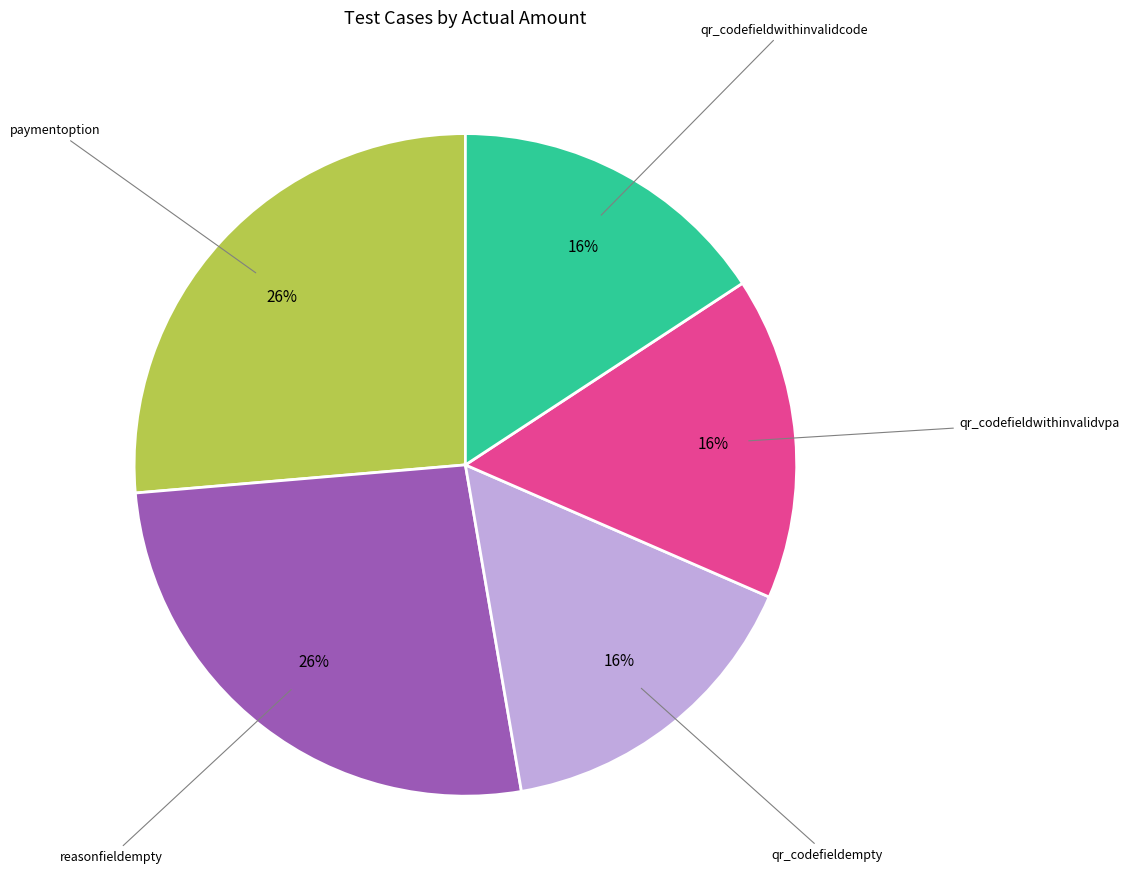

Is there a majority slice in this chart?

No